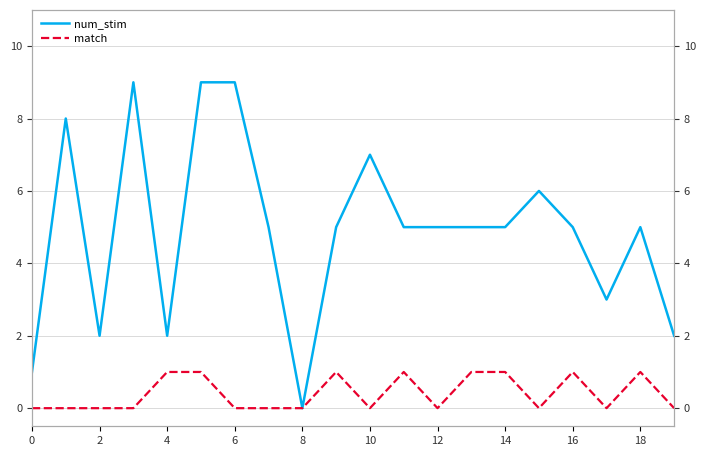

What is the difference between the highest and lowest values at 10?

8